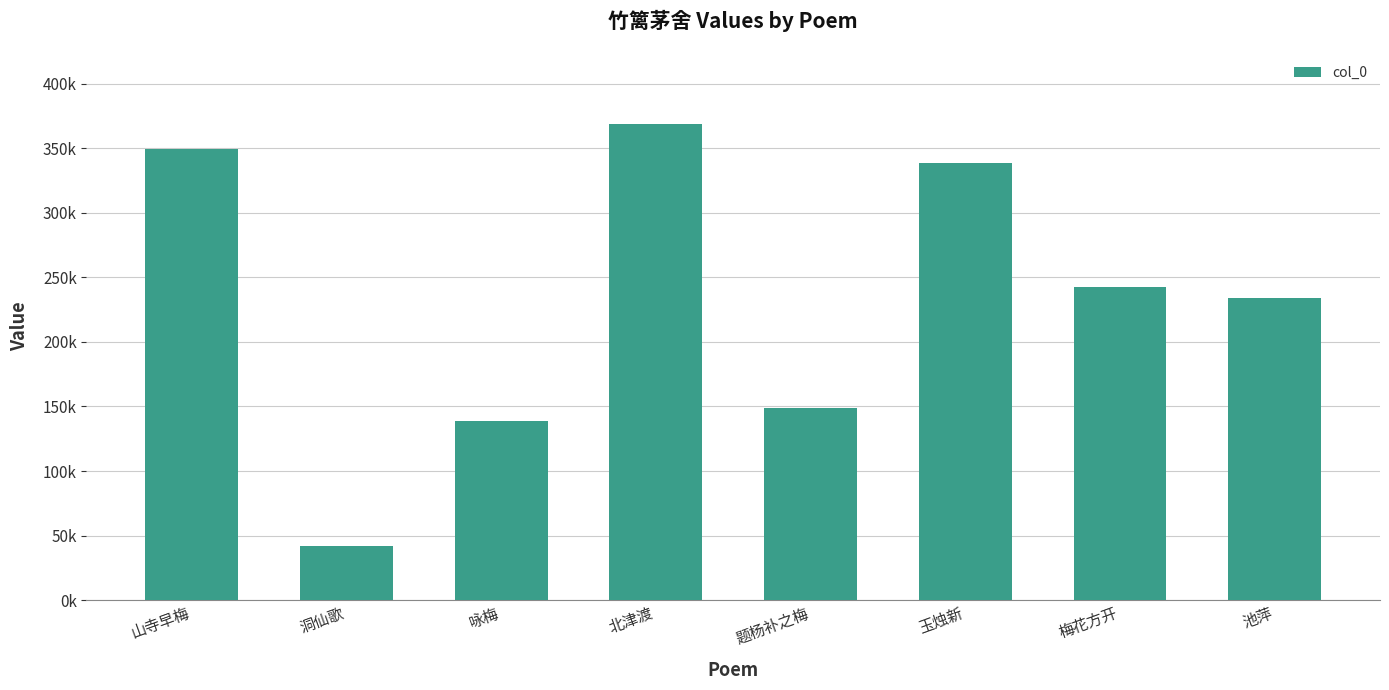

What is the difference between the second highest and second lowest values?

210229